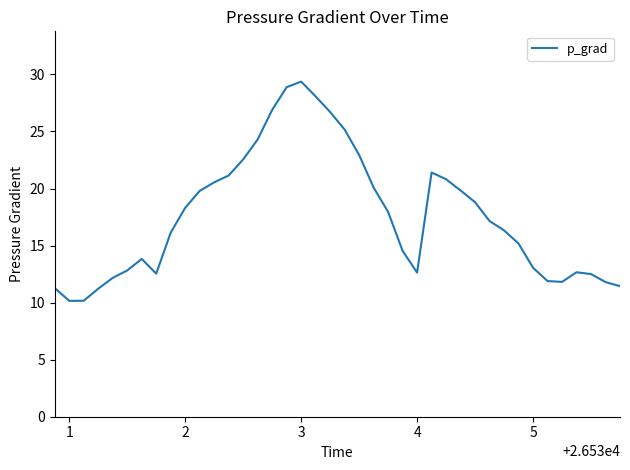

What is the sum of all values?

704.8